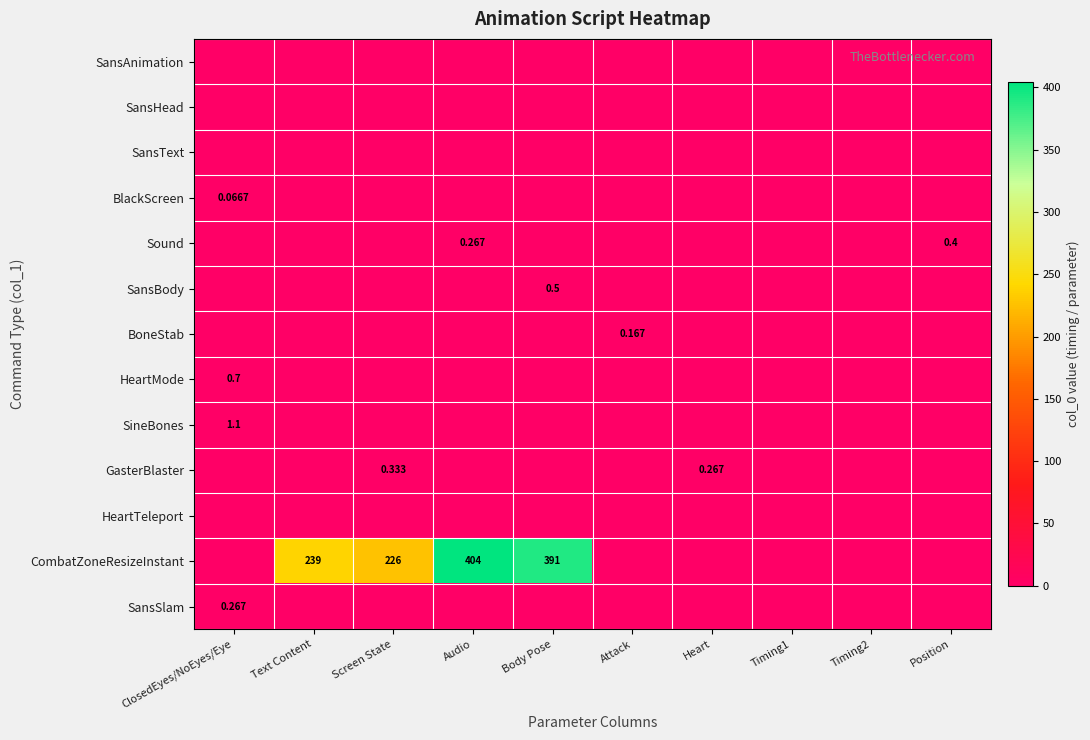

What is the difference between the highest and lowest values at Text Content?

239.0